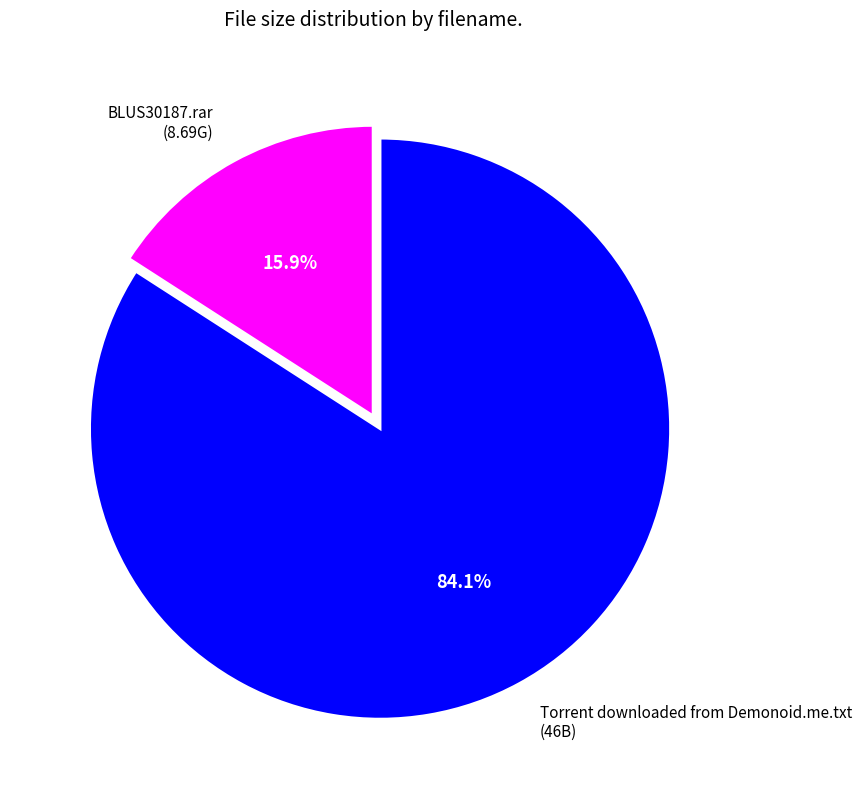

Is there any slice that represents more than half of the pie?

Yes